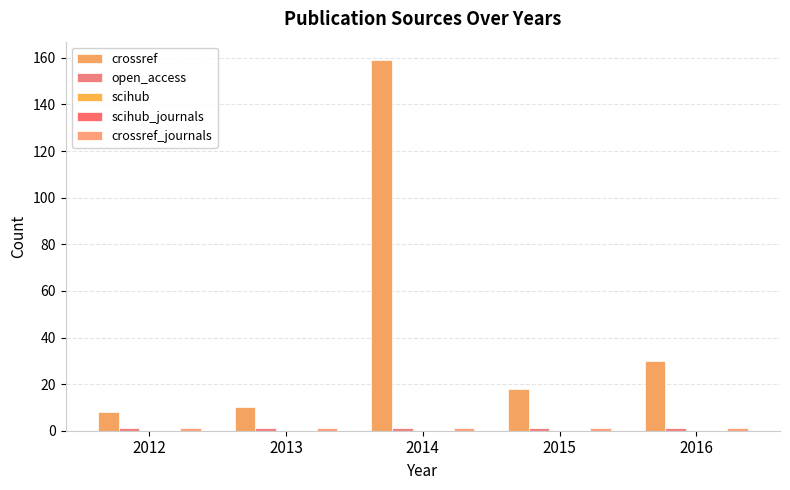

Rank the series at 2013 from lowest to highest value.

scihub, scihub_journals, open_access, crossref_journals, crossref